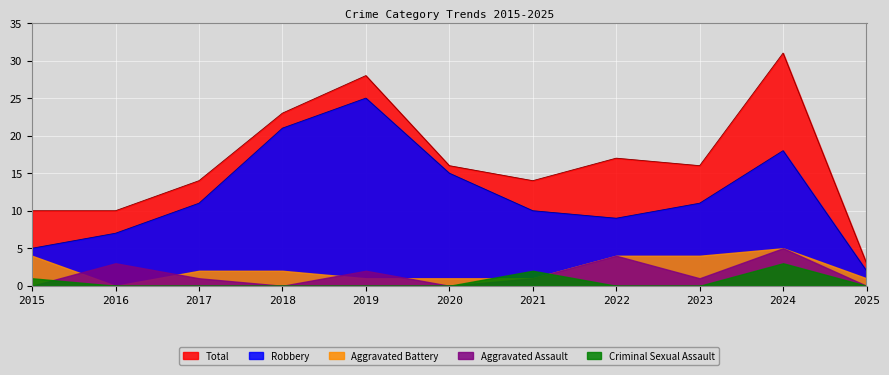

Which series has the widest spread of values?

Total